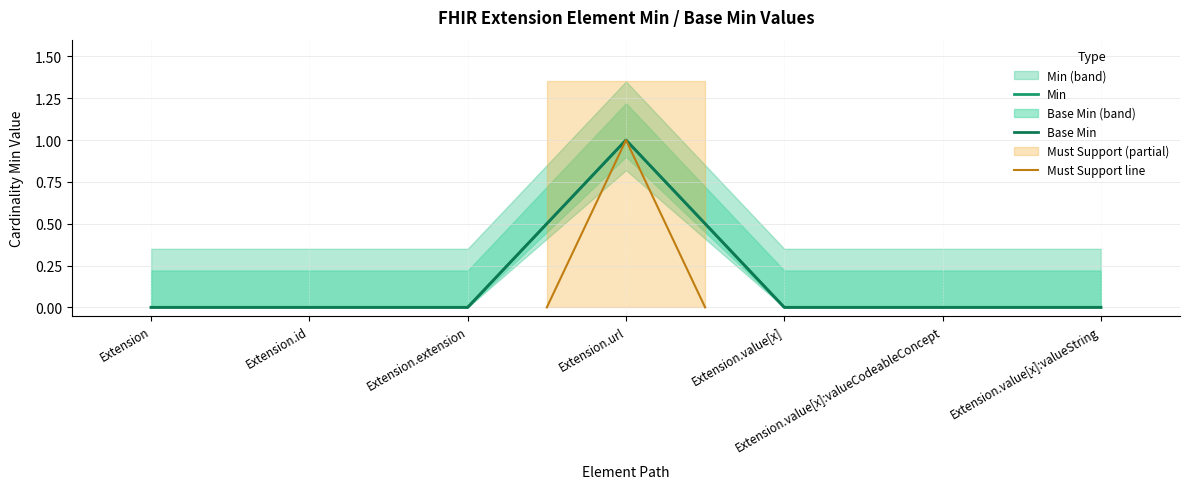

What is the label of the 2nd point from the left?

Extension.id